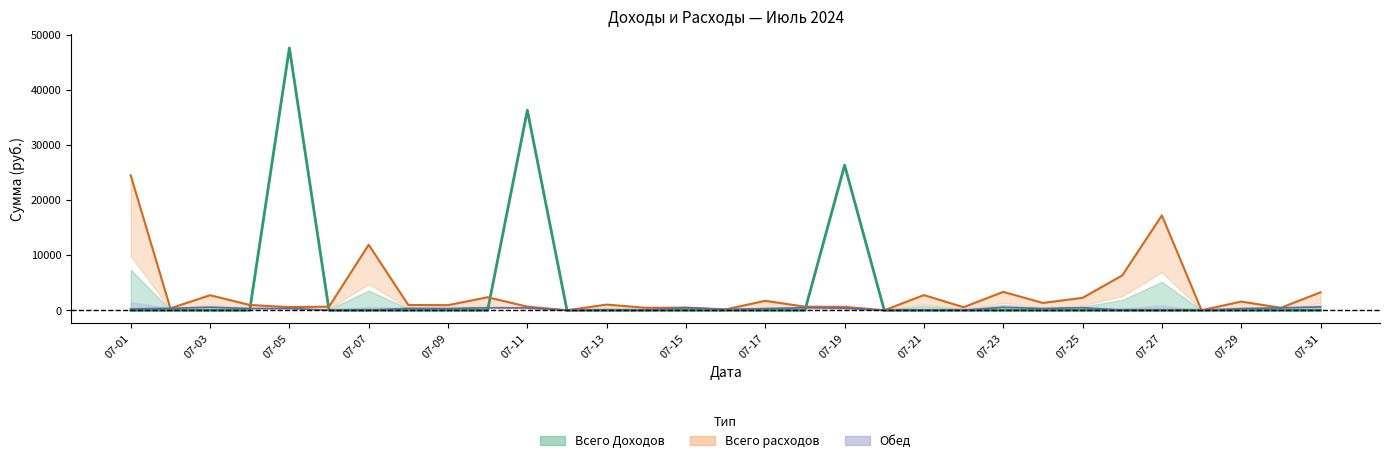

What are all the series names shown in the legend?

Всего Доходов, Всего расходов, Обед